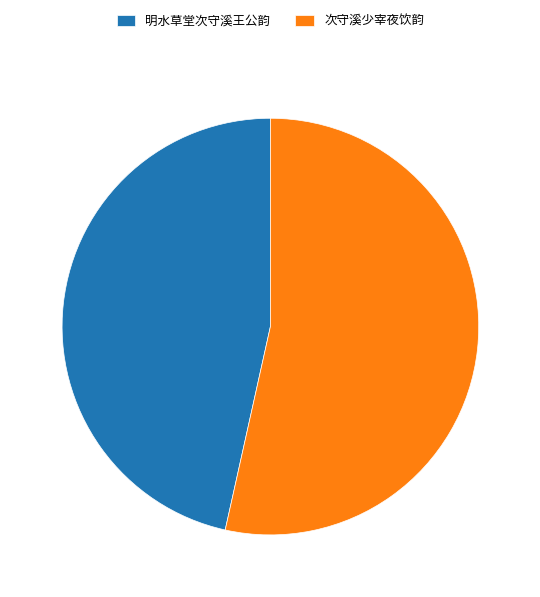

Is there a majority slice in this chart?

Yes